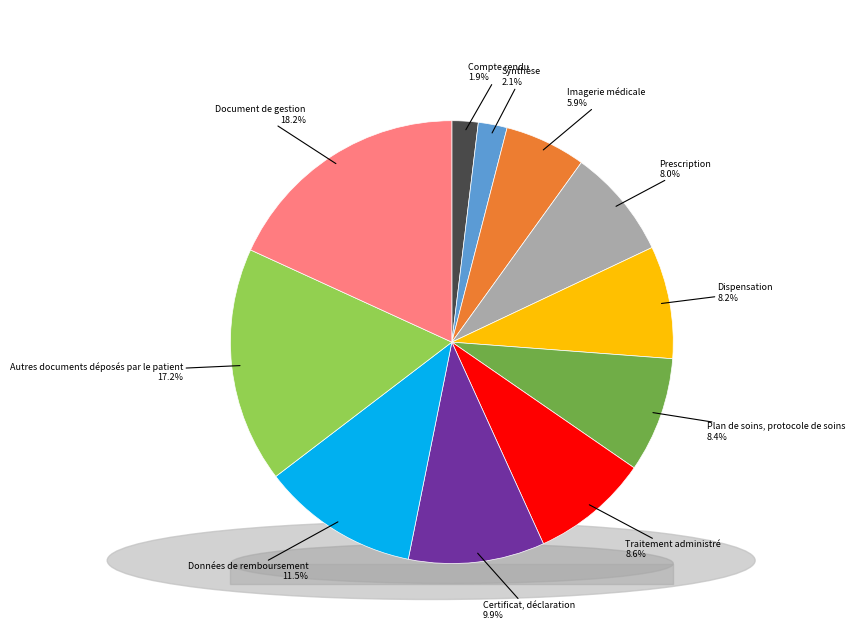

Is there a majority slice in this chart?

No